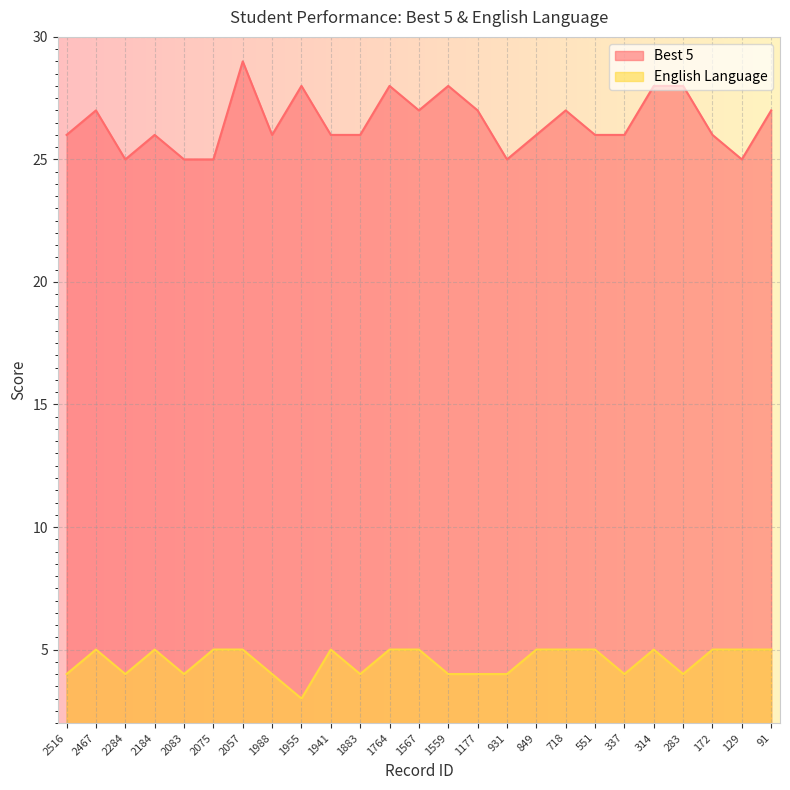

True or false: Best 5 and English Language intersect in this chart.

False